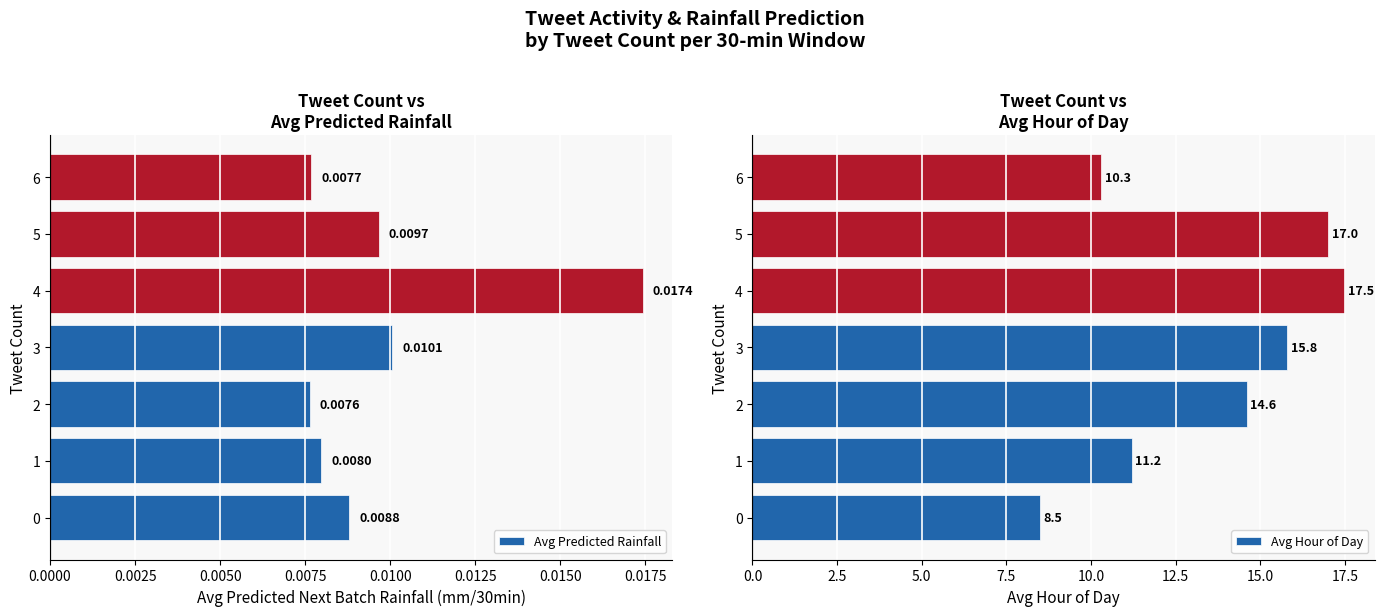

The value of Avg Hour of Day at 1 is 11.2. True or false?

True